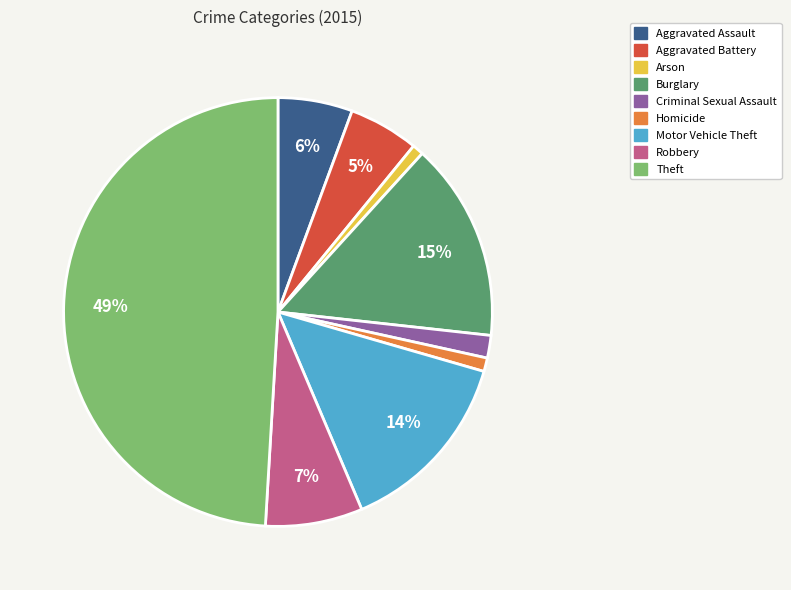

Is Arson the majority of the pie?

No